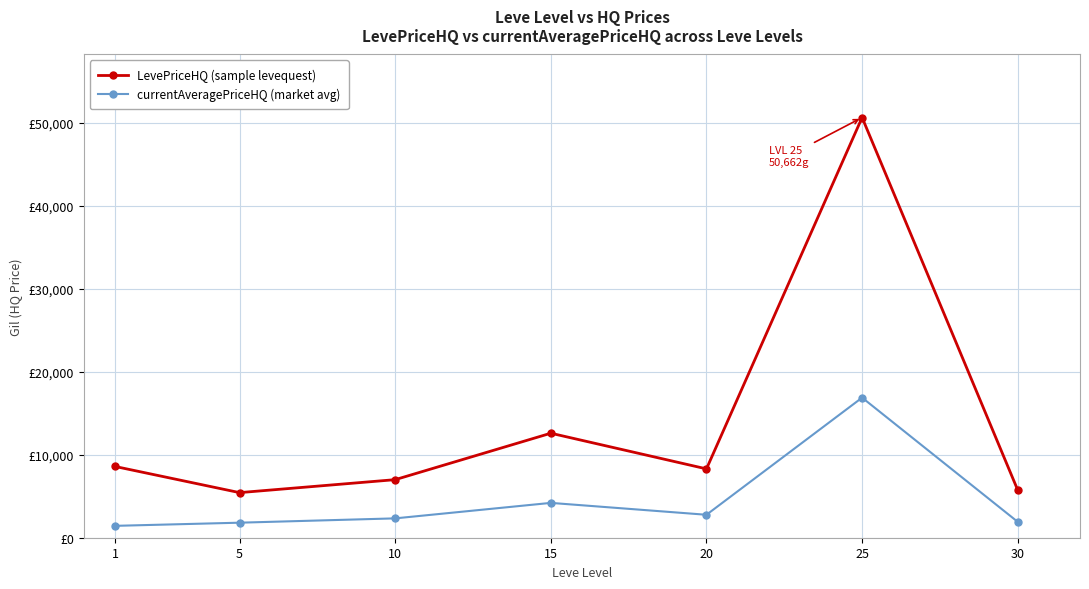

Which series changed the most between 10 and 25?

LevePriceHQ (sample levequest)